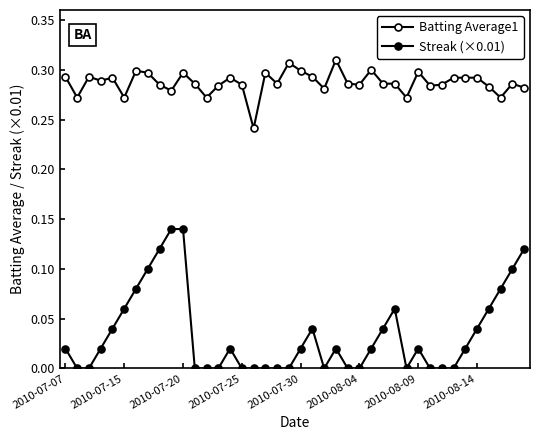

How many Batting Average1 values are between 0 and 1?

40